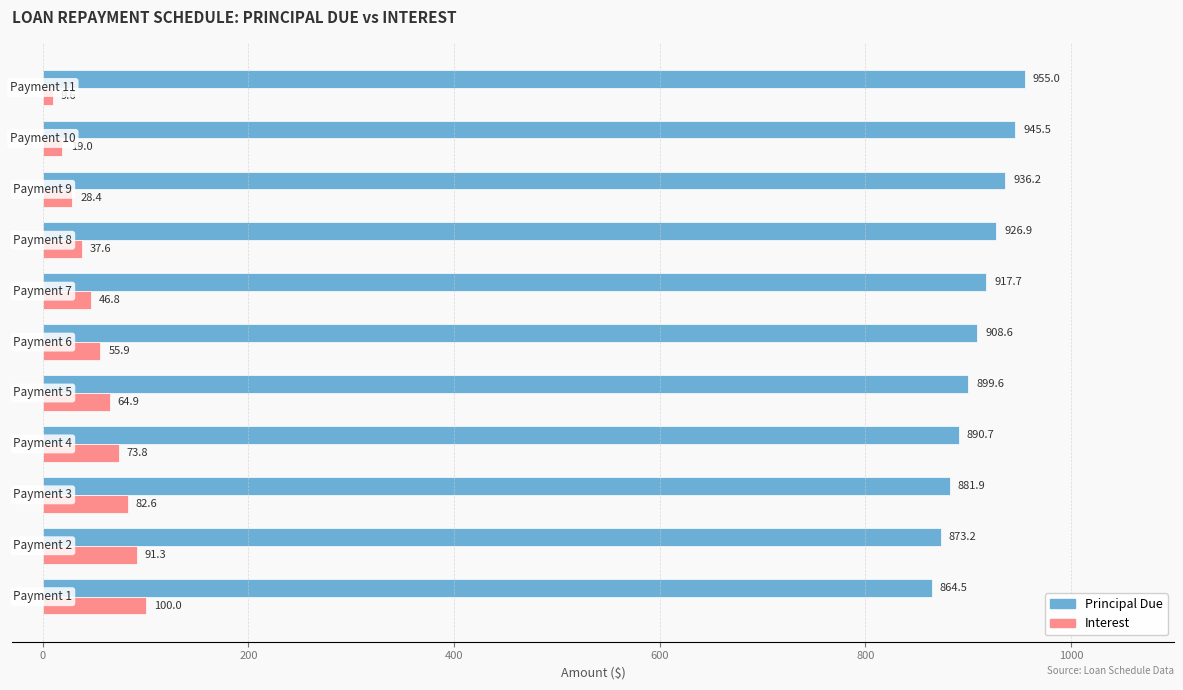

What are all the series names shown in the legend?

Principal Due, Interest